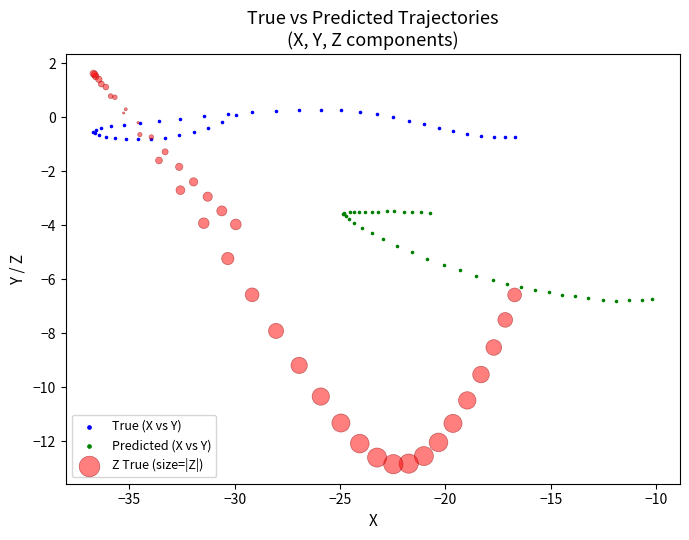

Which series reaches the minimum Y coordinate?

Z True (size=|Z|)